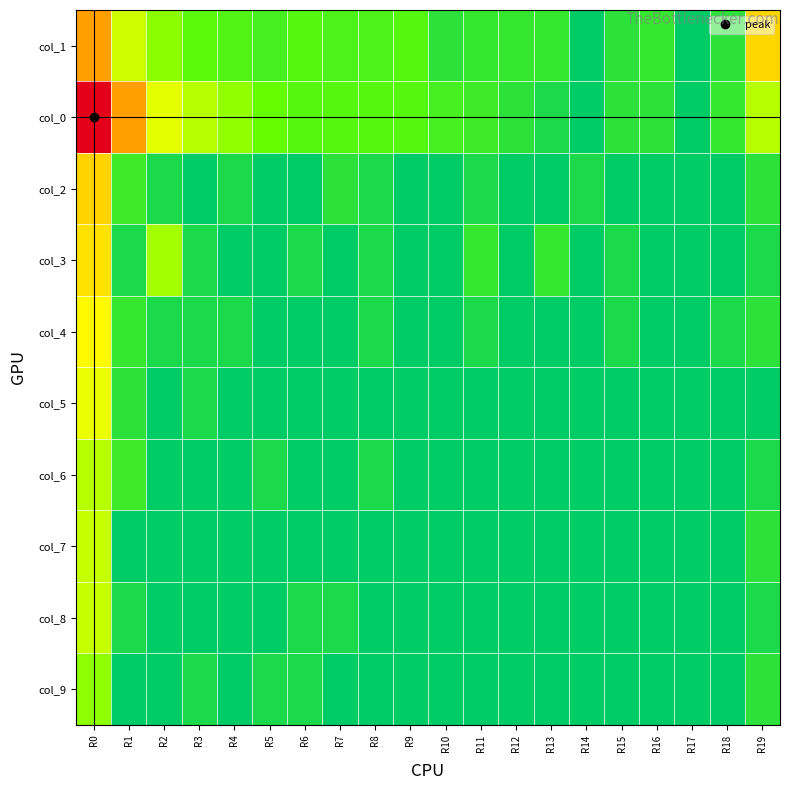

What is the total value across all series at R14?

0.7